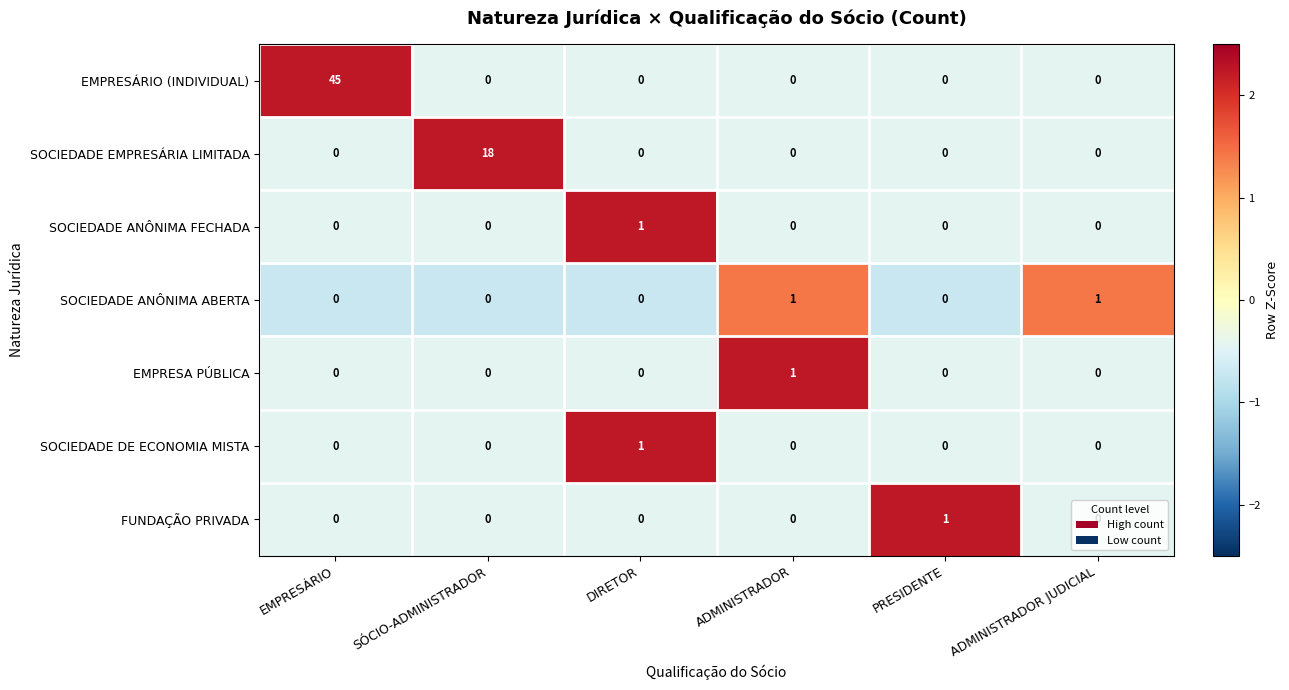

True or false: EMPRESÁRIO (INDIVIDUAL) has a value of 17 at EMPRESÁRIO.

False